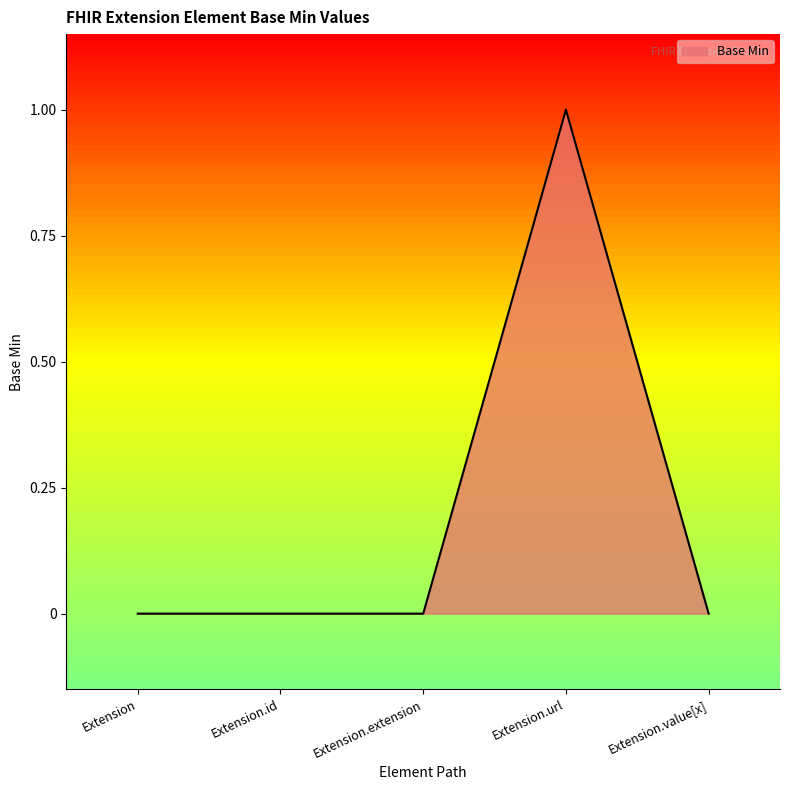

True or false: the data shows 1 at Extension.url.

True